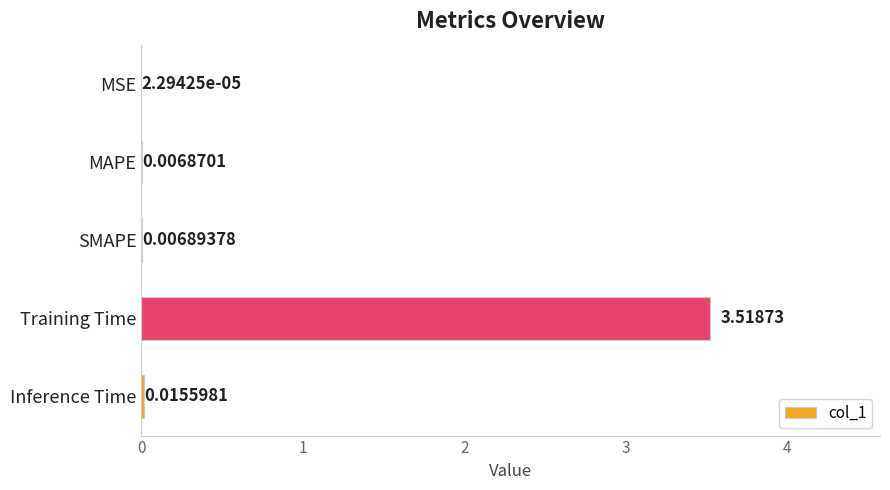

Which has a higher value, SMAPE or MSE?

SMAPE